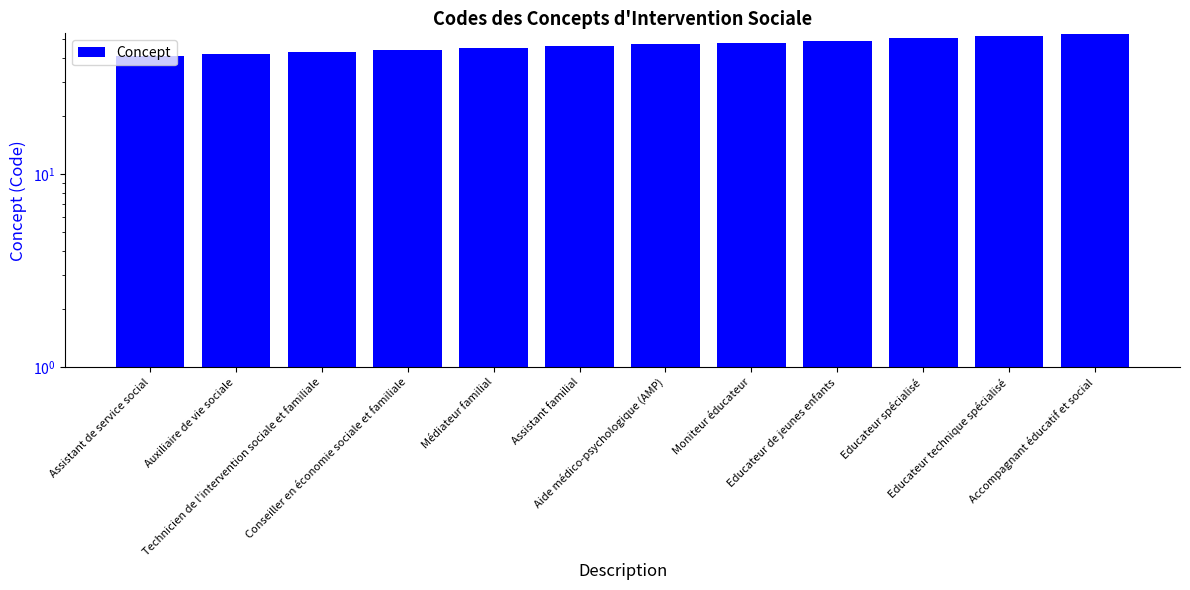

What is the average value?

47